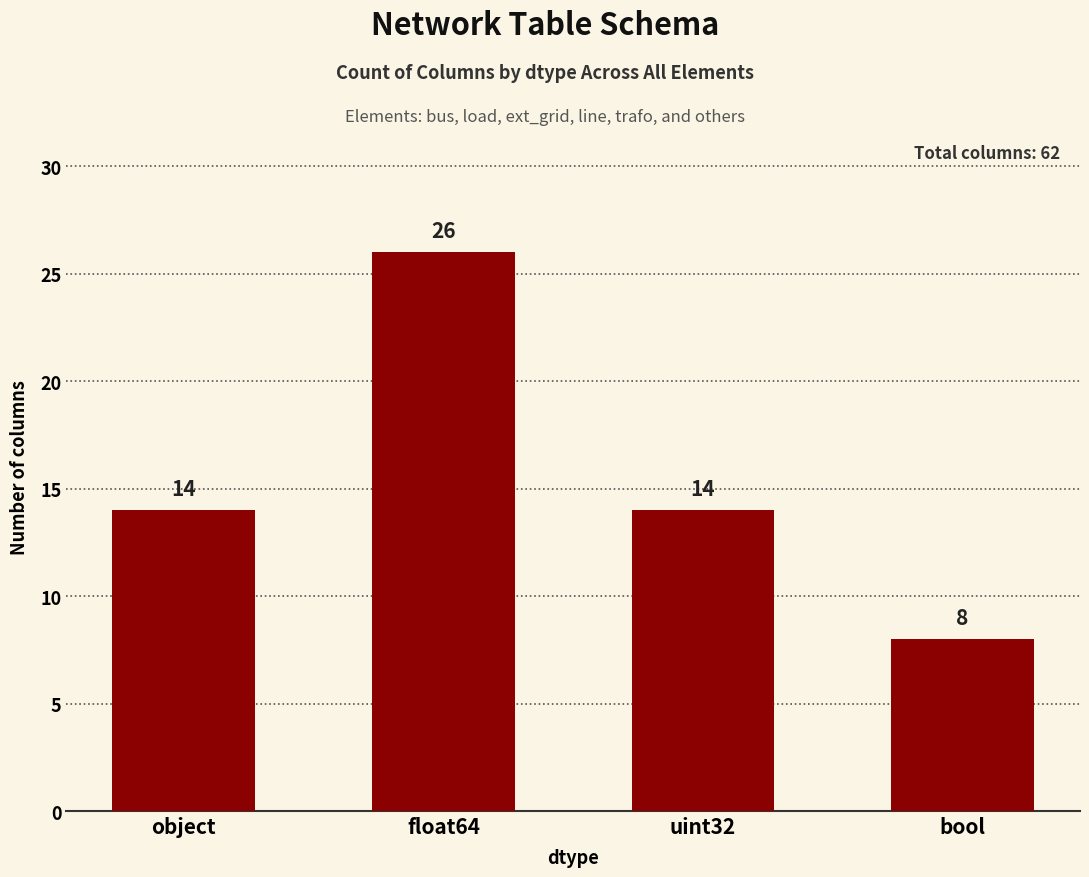

True or false: the data shows 8 at bool.

True